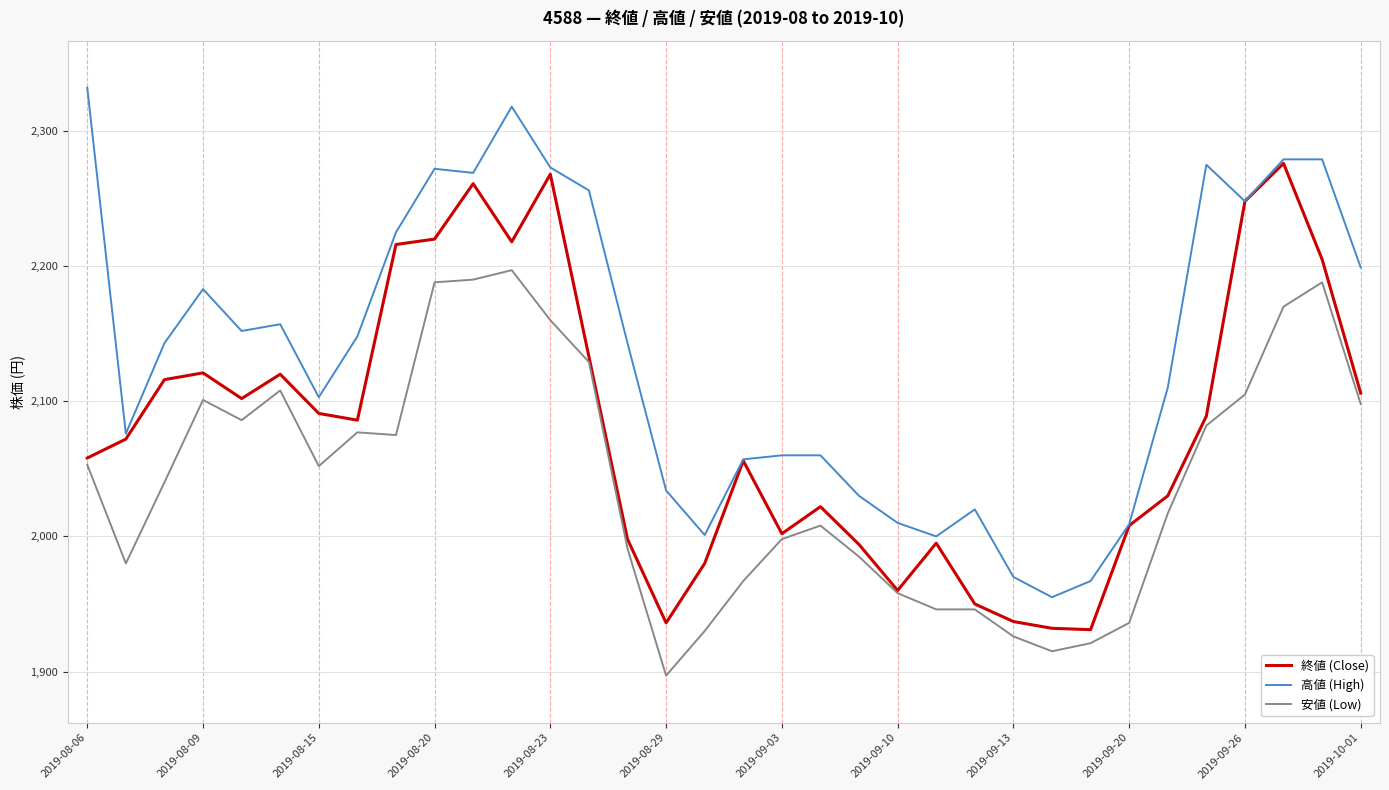

Which series has the largest total across all categories?

高値 (High)